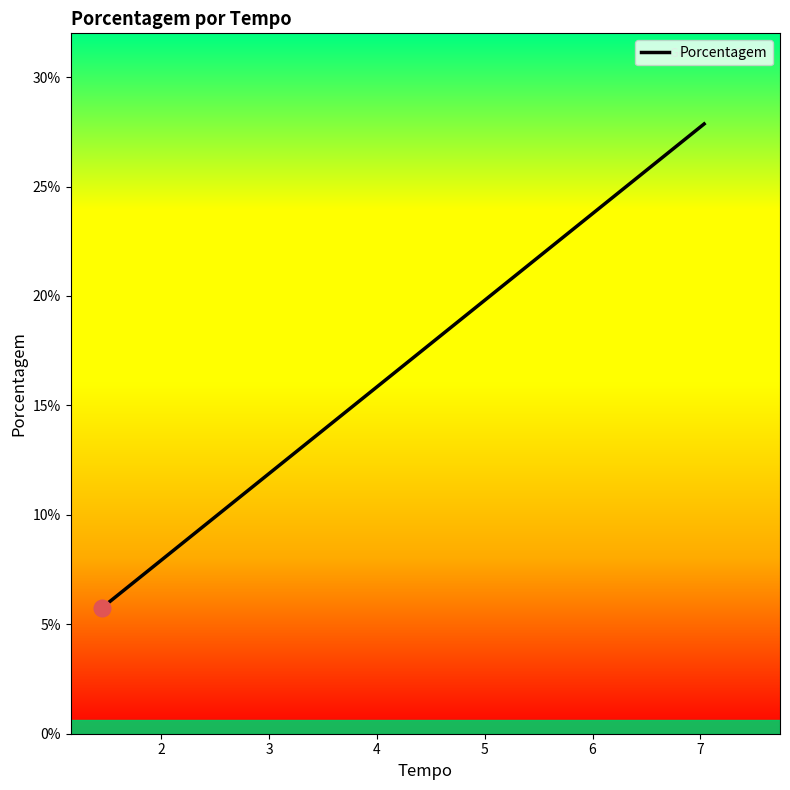

Is this an area chart (filled region under the line)?

No